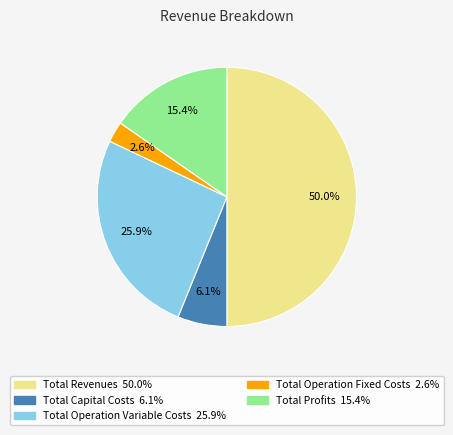

To the nearest percent, what percentage of the pie is Total Capital Costs?

6%